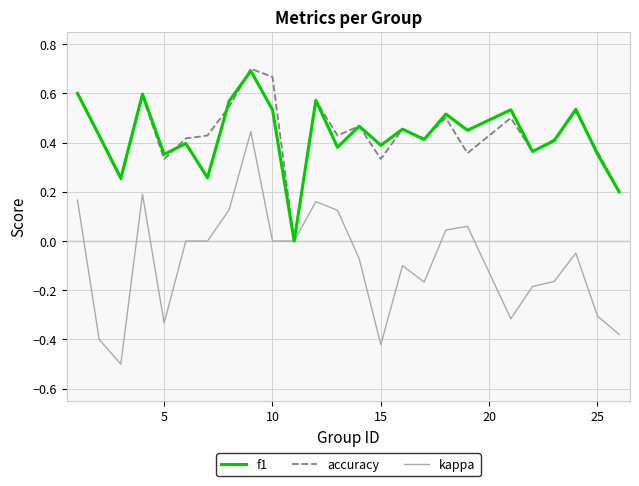

Which series has the largest range (max minus min)?

kappa